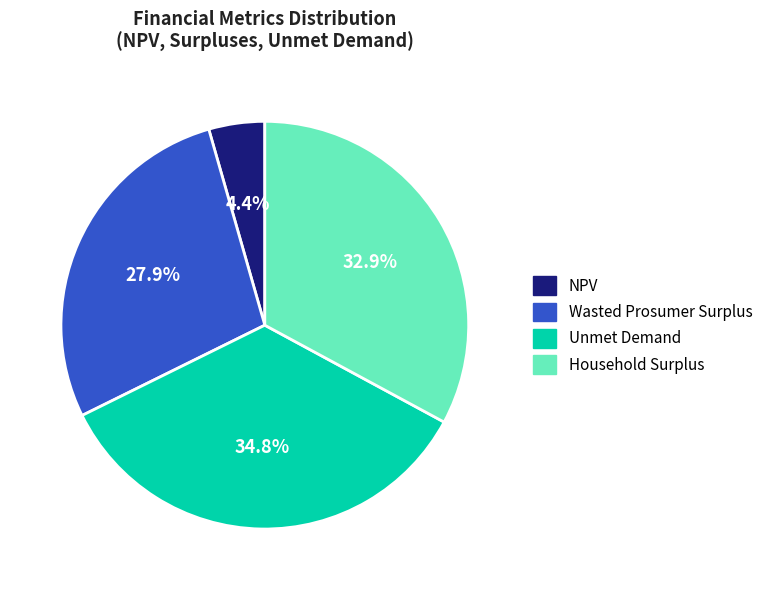

Does any single category account for the majority?

No